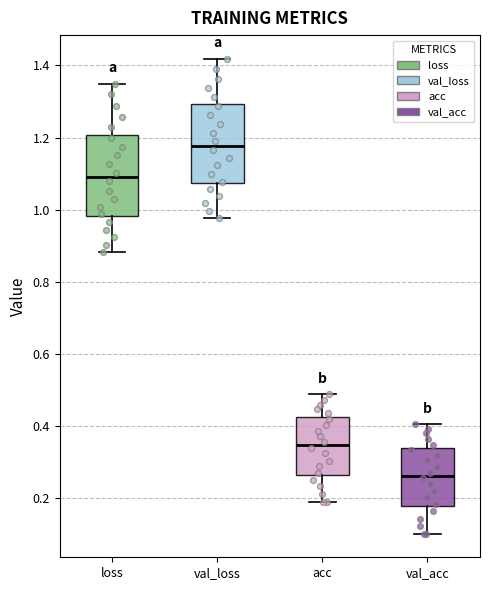

Reading left to right, transcribe this box plot: for each box, give where its median line is, the range the box spans, and where its two whiskers end, as read against the y-axis. The values are not printed on the chart, so give them approximately, as read against the axis.

loss: median 1.10, box 0.98 to 1.20, whiskers 0.88 to 1.34
val_loss: median 1.18, box 1.08 to 1.30, whiskers 0.98 to 1.42
acc: median 0.34, box 0.26 to 0.42, whiskers 0.18 to 0.48
val_acc: median 0.26, box 0.18 to 0.34, whiskers 0.10 to 0.40